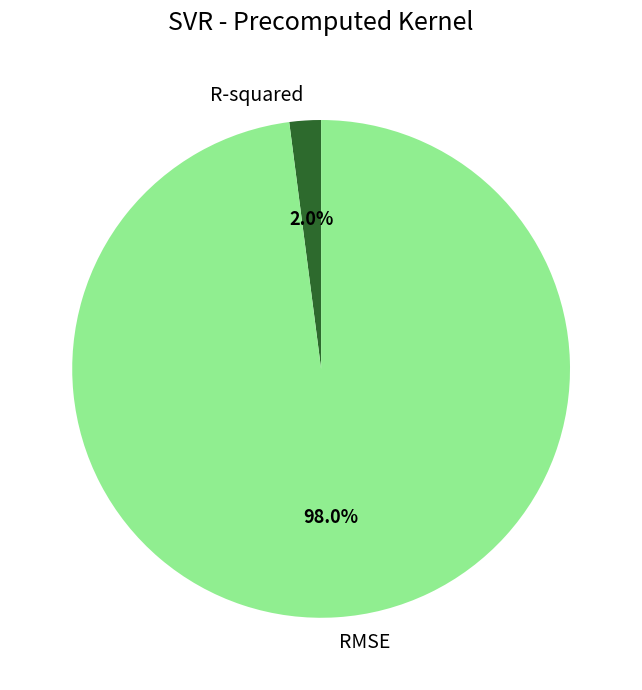

Is RMSE the majority of the pie?

Yes